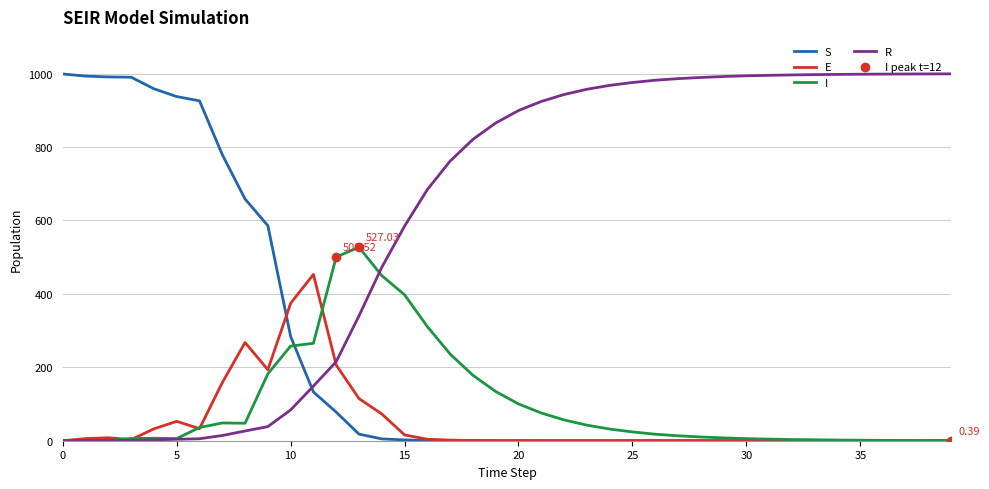

How many times do S and R cross each other?

1